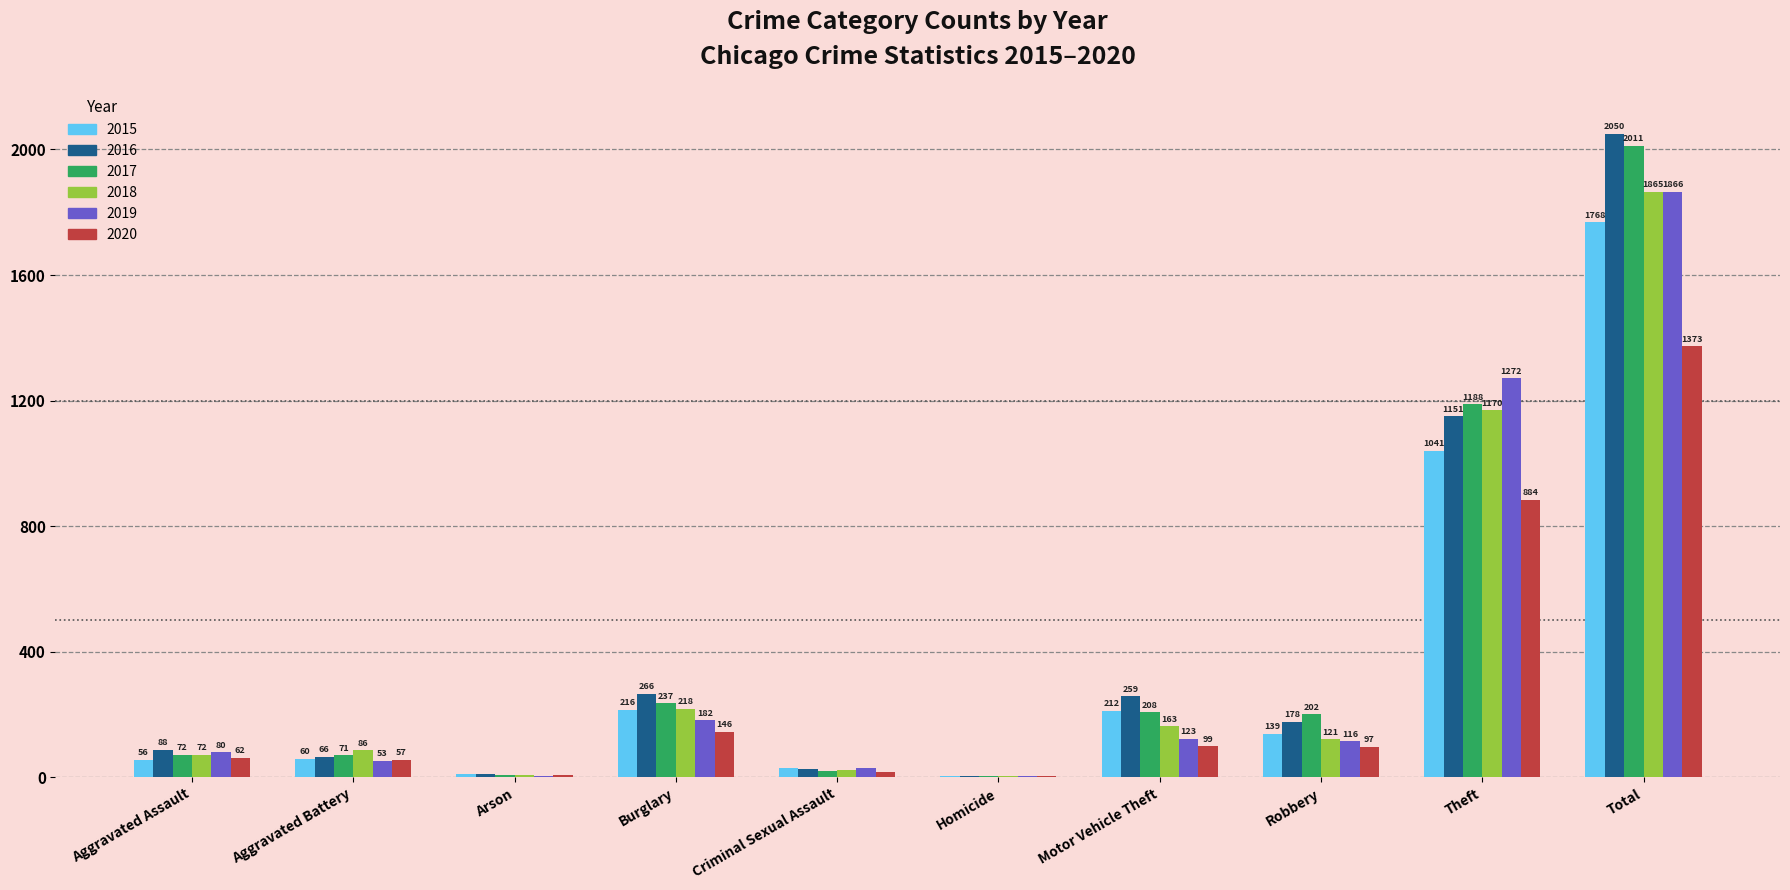

The 2016 series shows 266 at Theft. True or false?

False